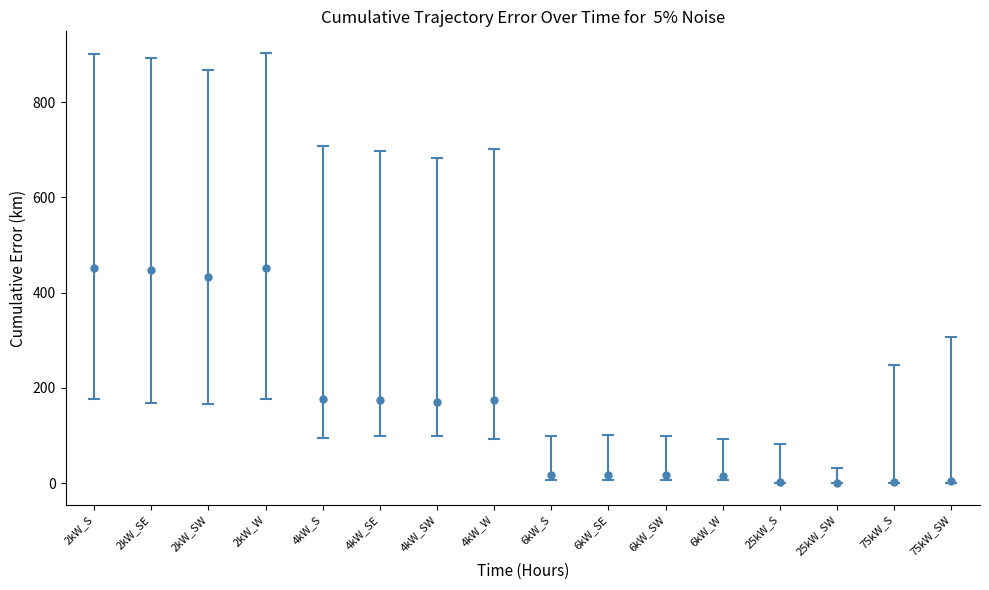

Is it true that the value at 4kW_S is 283.5?

False